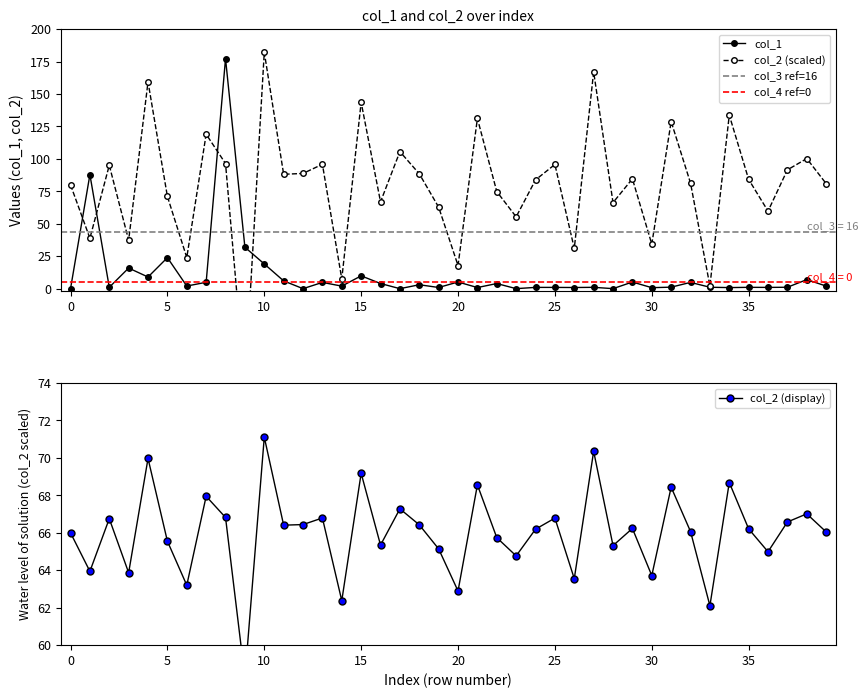

Is it true that col_1 equals 8.7 at 32?

False